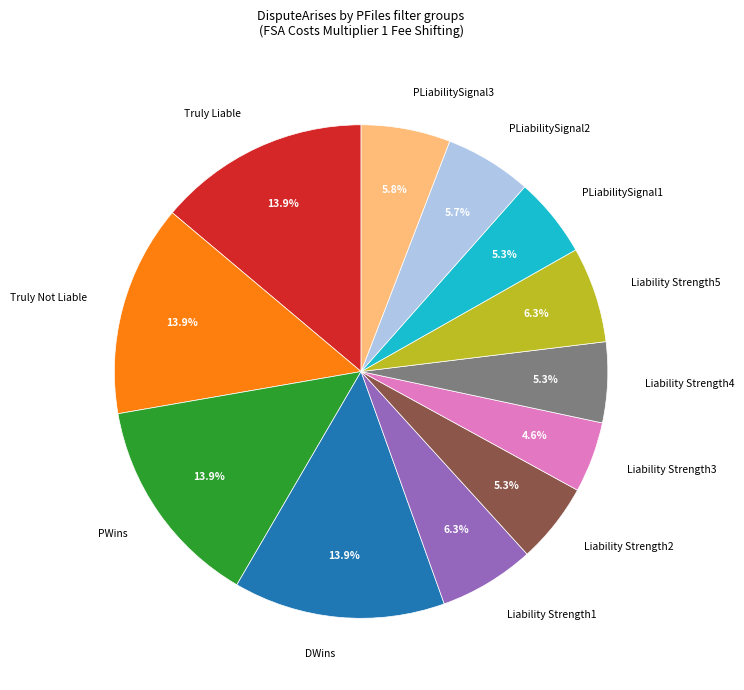

The PLiabilitySignal3 slice represents 6% of the pie. True or false?

True